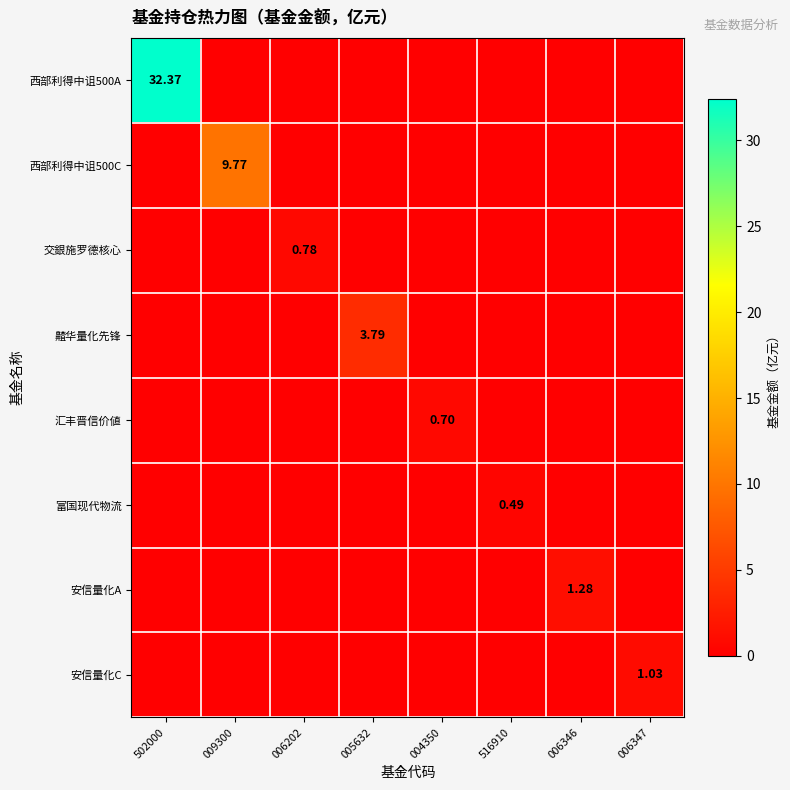

At how many categories does at least one series exceed 3?

3